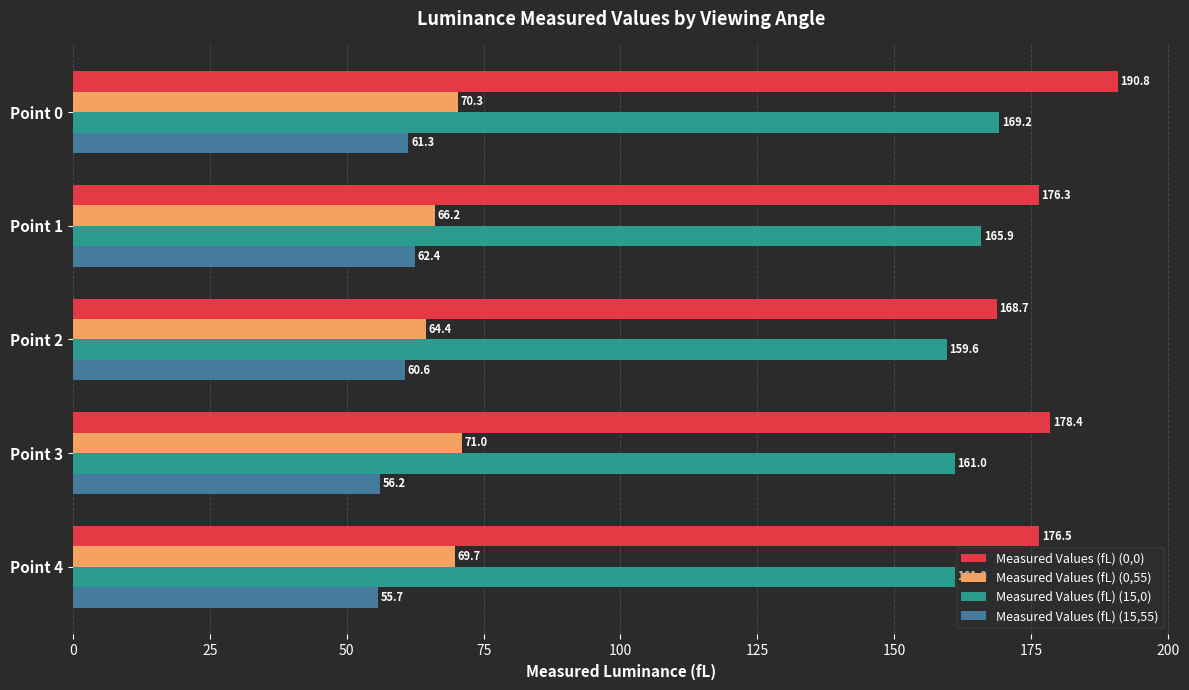

What is the lowest value of the Measured Values (fL) (0,55) series?

64.4